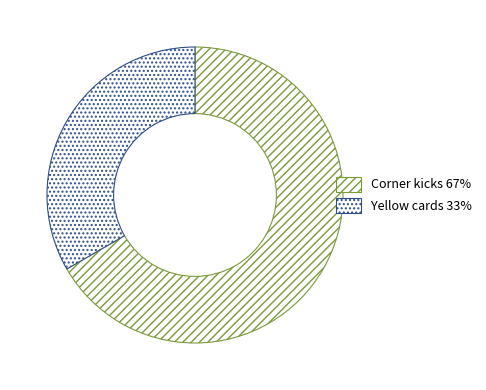

What is the total percentage of Yellow cards and Corner kicks?

100.0%